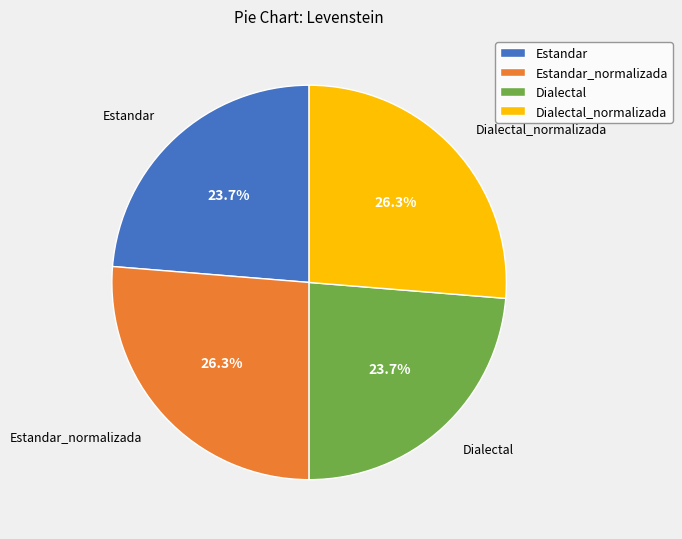

To the nearest percent, what percentage of the pie is Estandar_normalizada?

26%